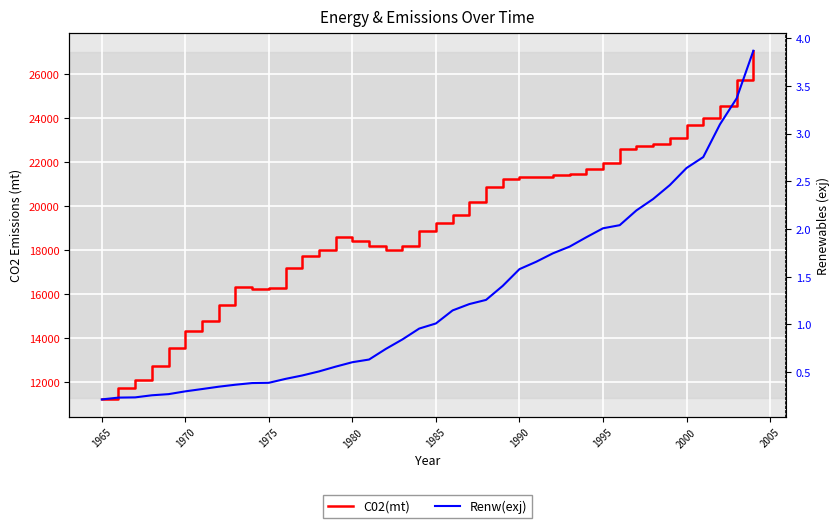

What is the value of the Renw(exj) point at the 6th from the left?

0.3